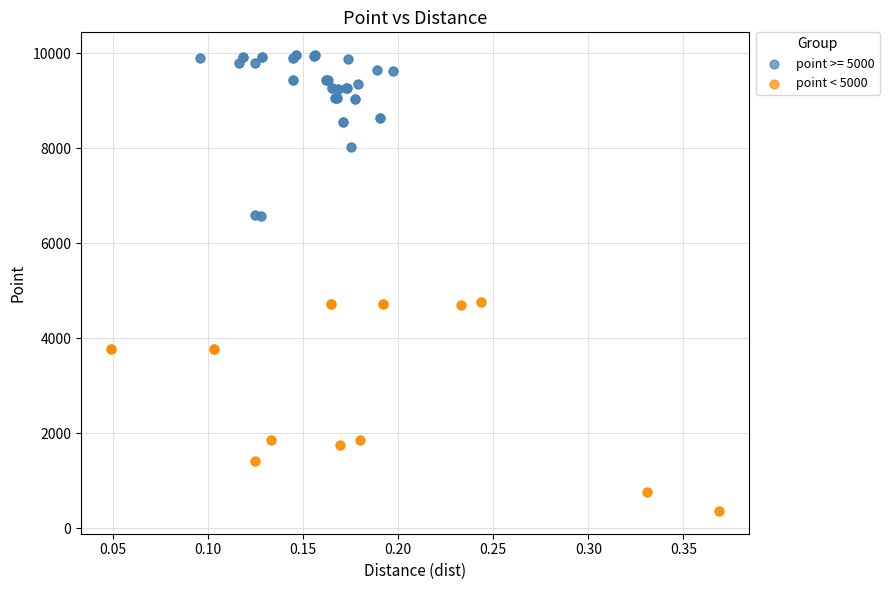

Which series reaches the maximum Y coordinate?

point >= 5000